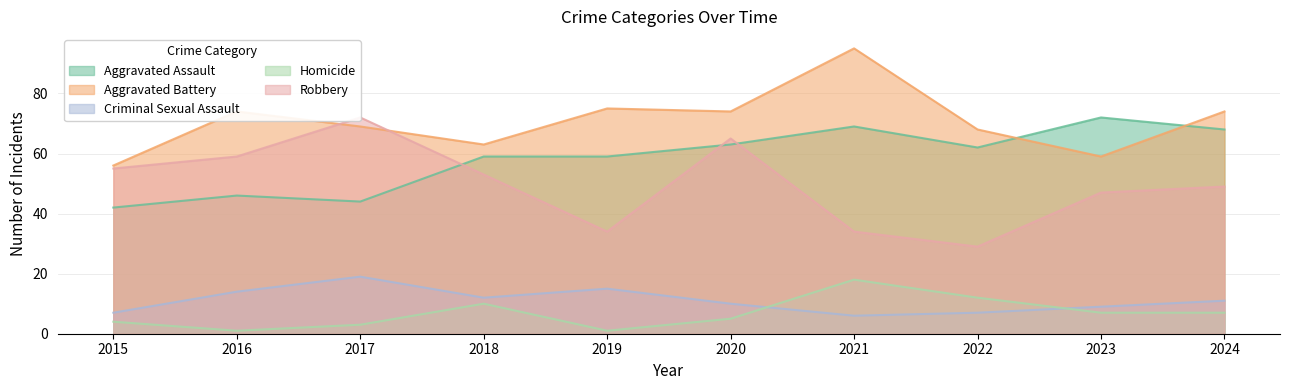

Between which two adjacent categories do Aggravated Assault and Aggravated Battery first intersect?

2022 and 2023